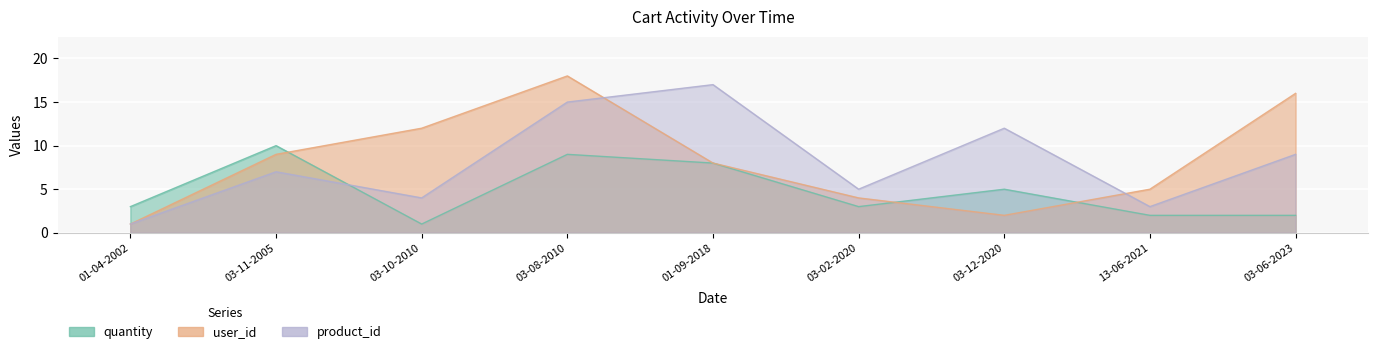

What is the difference between the maximum and minimum values in the user_id series?

17